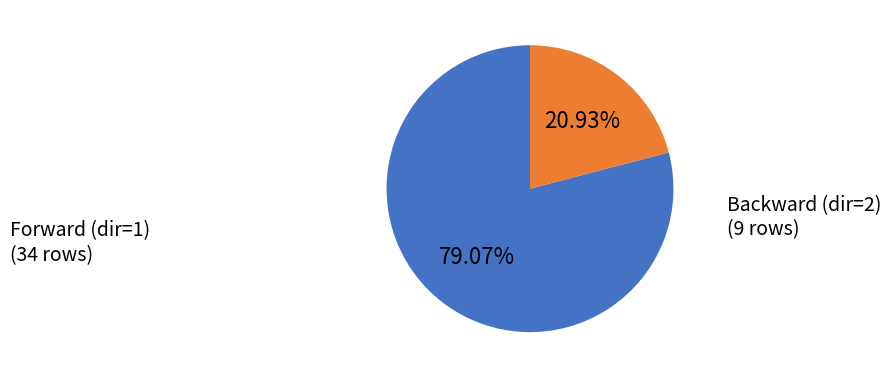

Does any single category account for the majority?

Yes